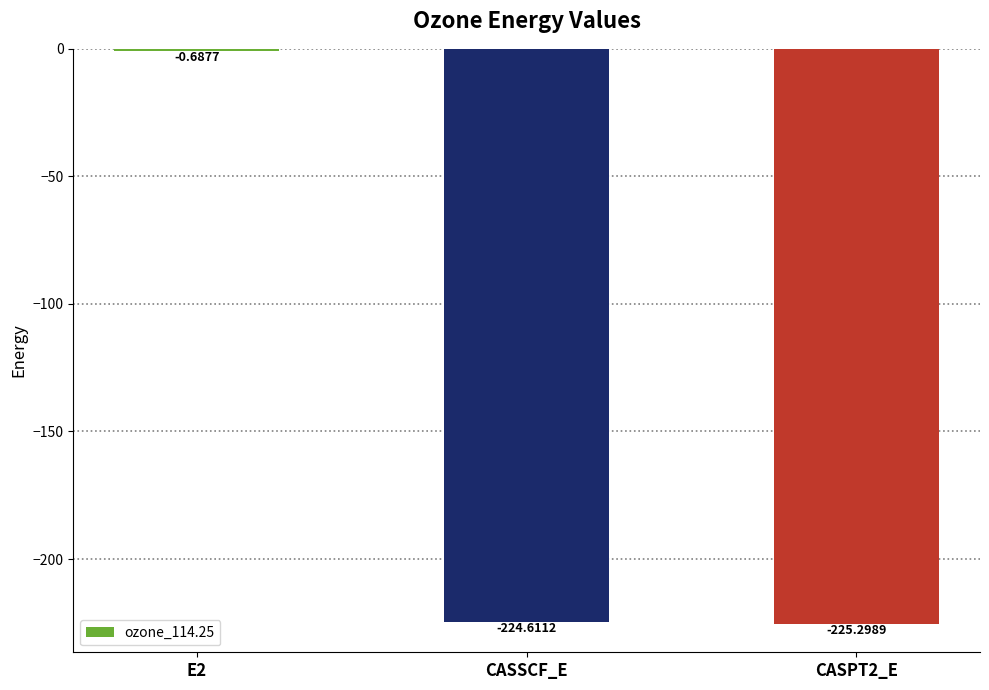

What is the sum of the values at E2 and CASPT2_E?

-226.0